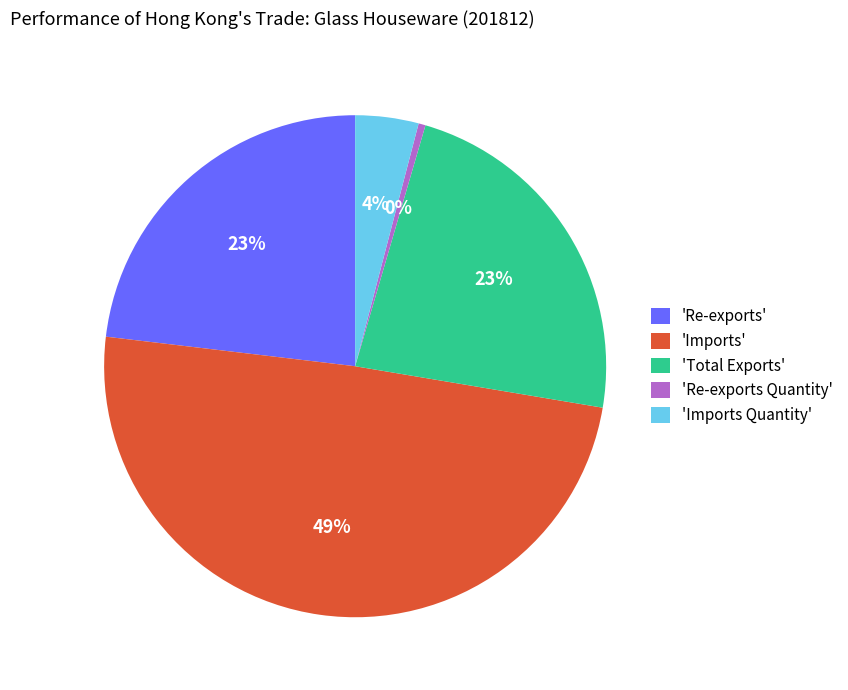

Does any single category account for the majority?

No